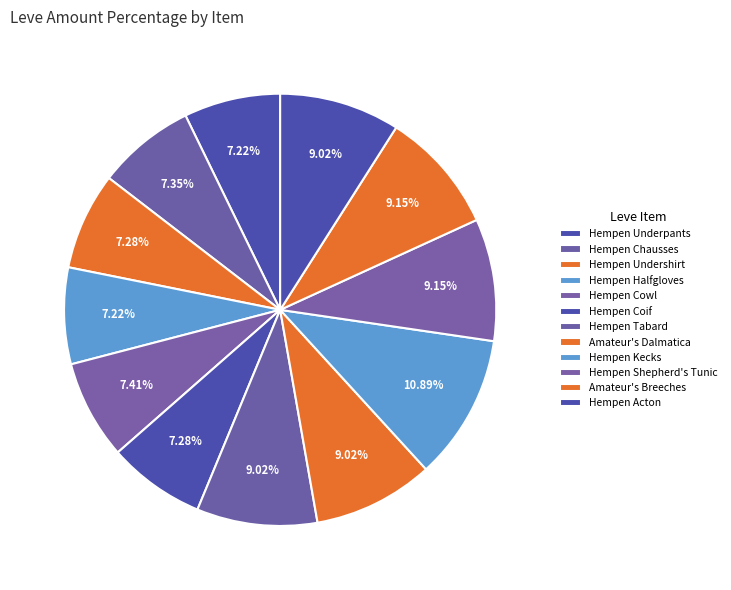

The Hempen Coif slice represents 7% of the pie. True or false?

True